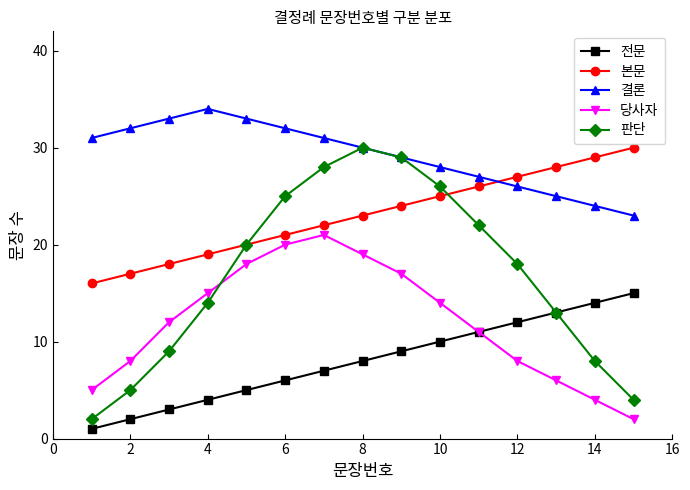

True or false: 판단 has more than 2 interior local peaks.

False